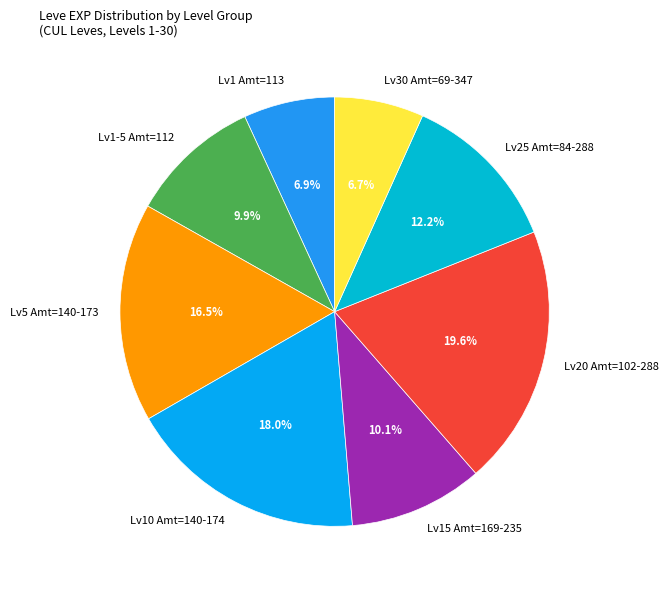

Combined, do Lv15 Amt=169-235 and Lv5 Amt=140-173 account for over 50%?

No